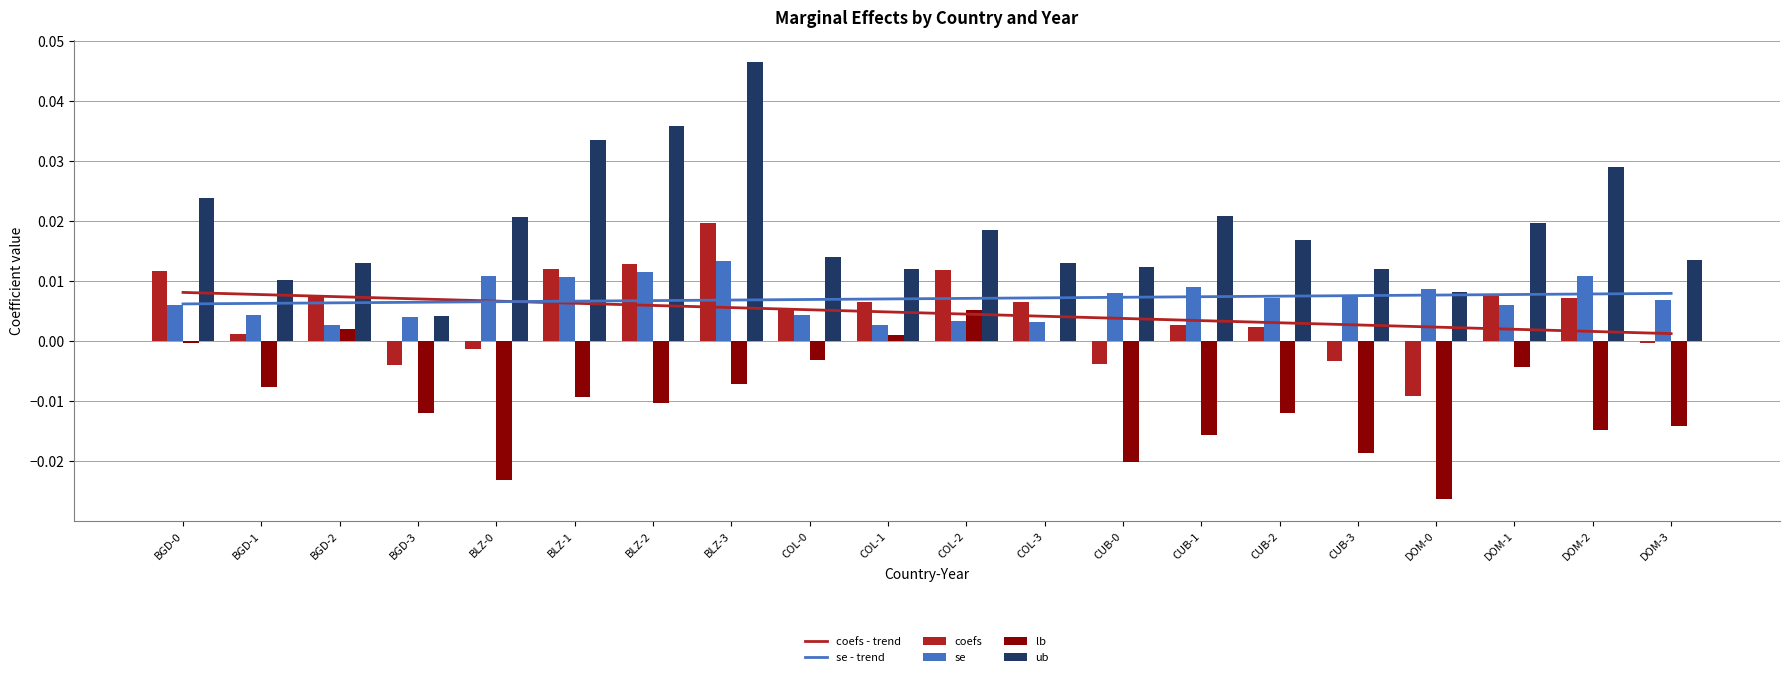

How many data points in coefs are less than 0?

6